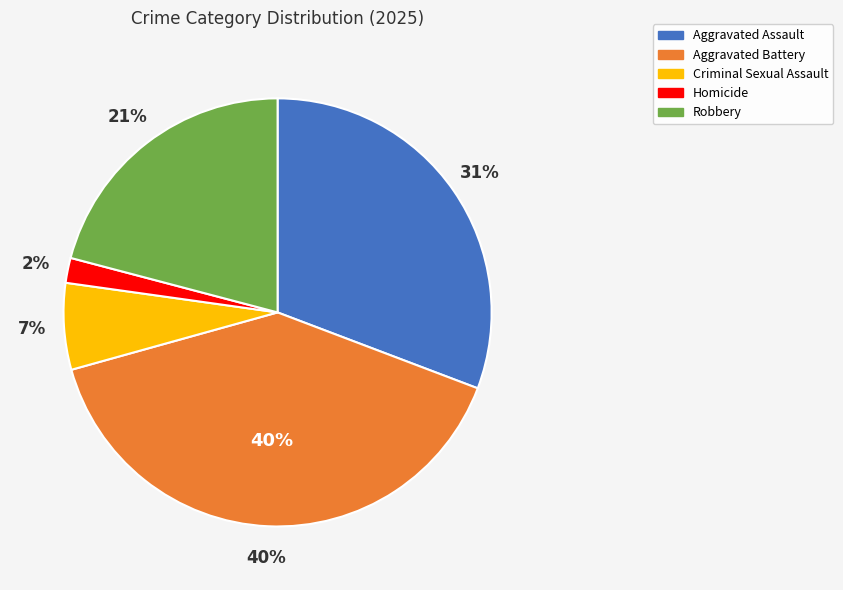

To the nearest percent, what is the average slice percentage?

20%